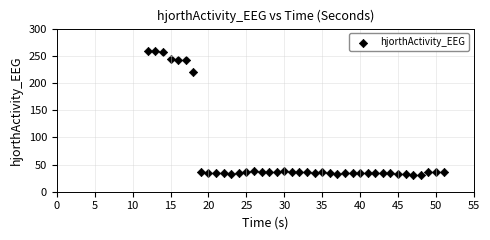

What Y value in the scatter plot is closest to 145?

220.3